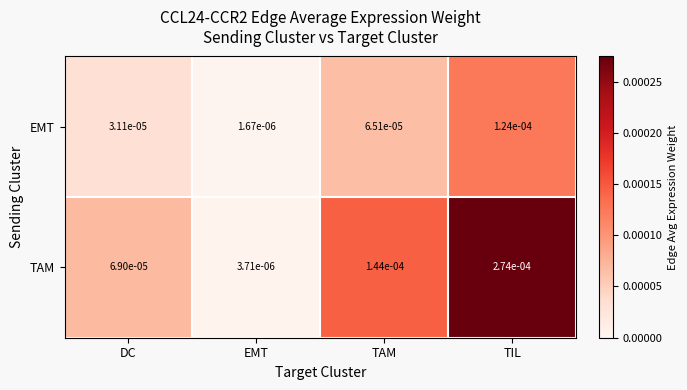

At which label does EMT reach its minimum?

EMT